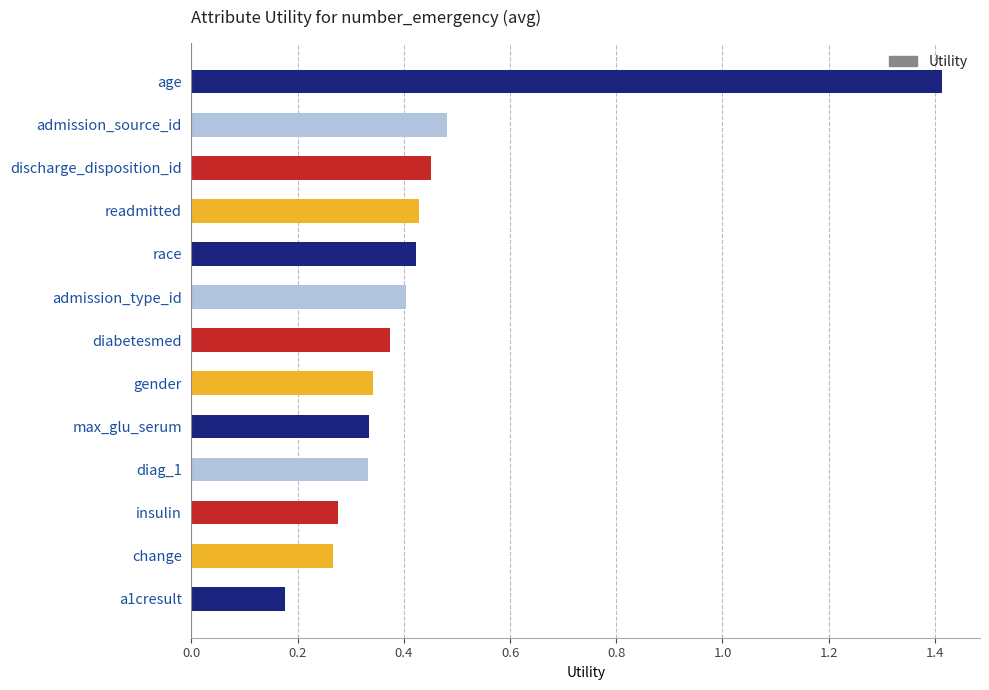

What is the sum of the values at admission_source_id and a1cresult?

0.7